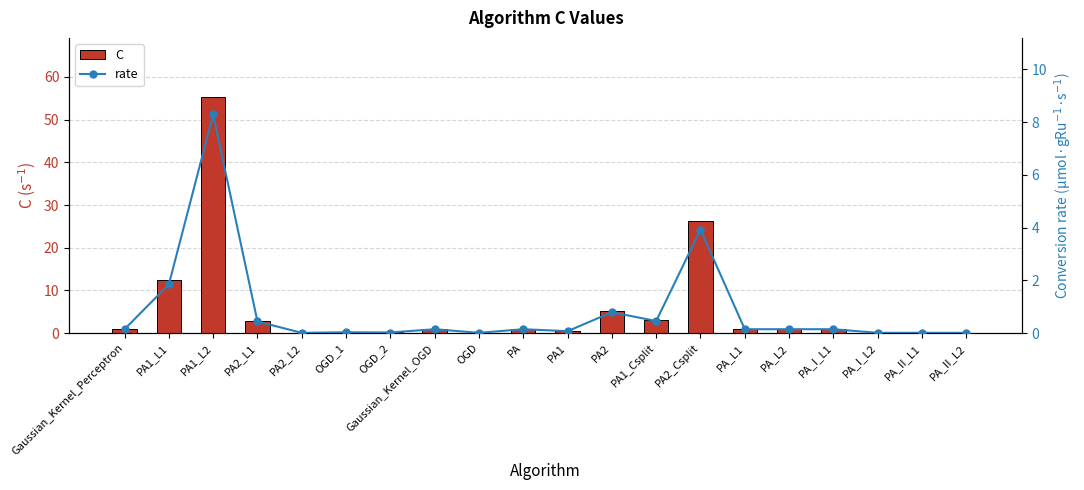

How many groups of bars are there?

20